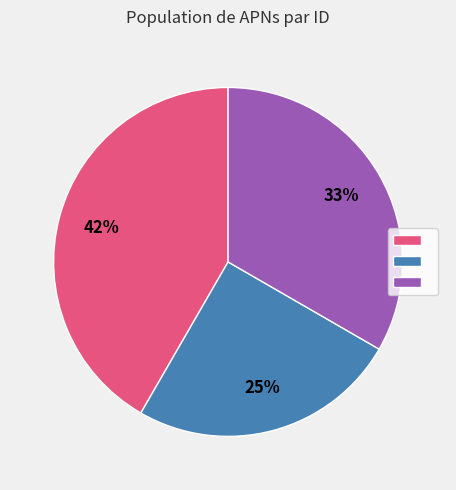

To the nearest percent, what is the difference between the largest and smallest slice percentages?

17%